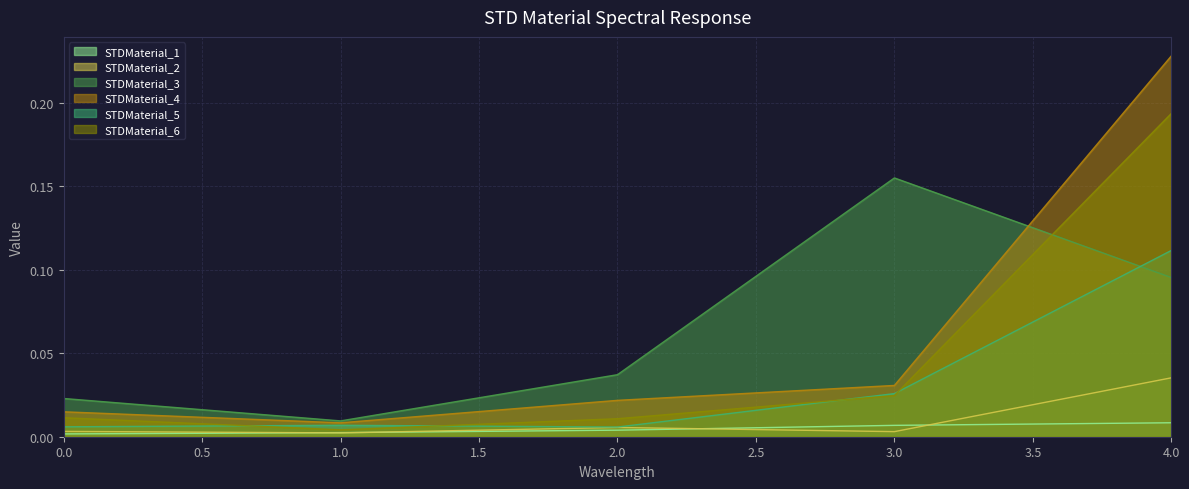

At which category does STDMaterial_5 reach its first local valley?

2